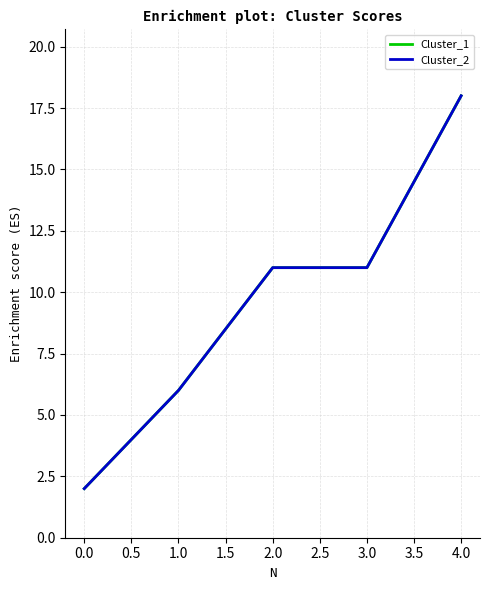

True or false: Cluster_1 has more than 2 interior local peaks.

False